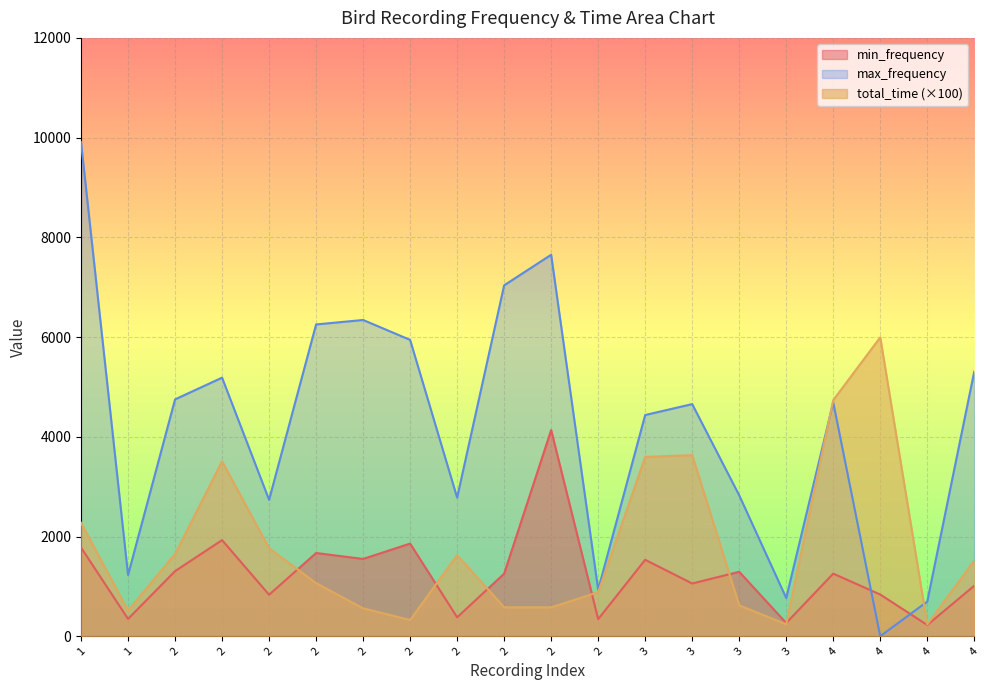

True or false: total_time has a value of 559.8 at 2.

True